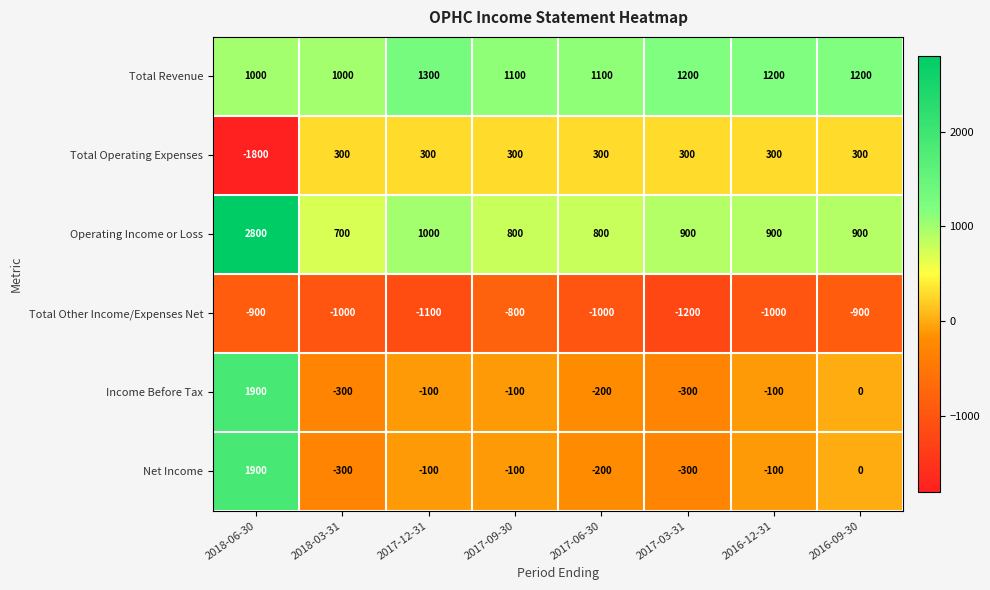

What is the total value across all series at 2016-12-31?

1200